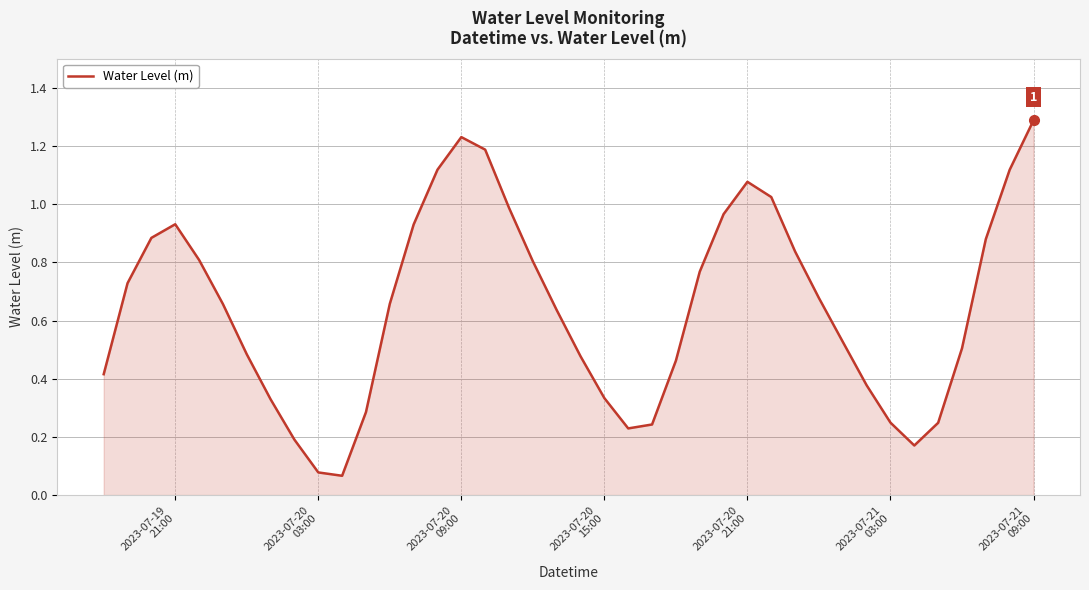

What is the greatest value displayed?

1.3